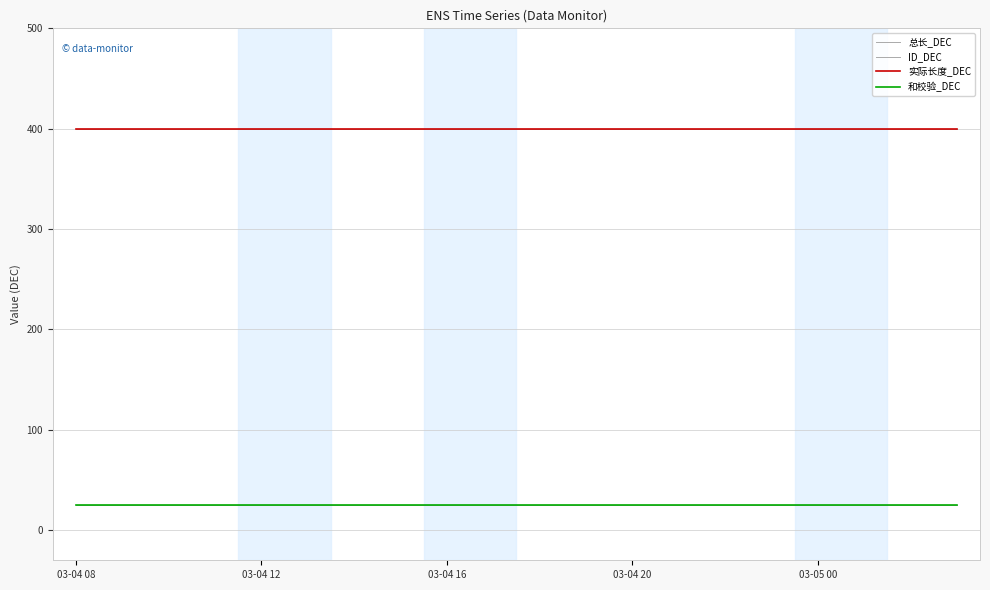

Is this an area chart (filled region under the line)?

No